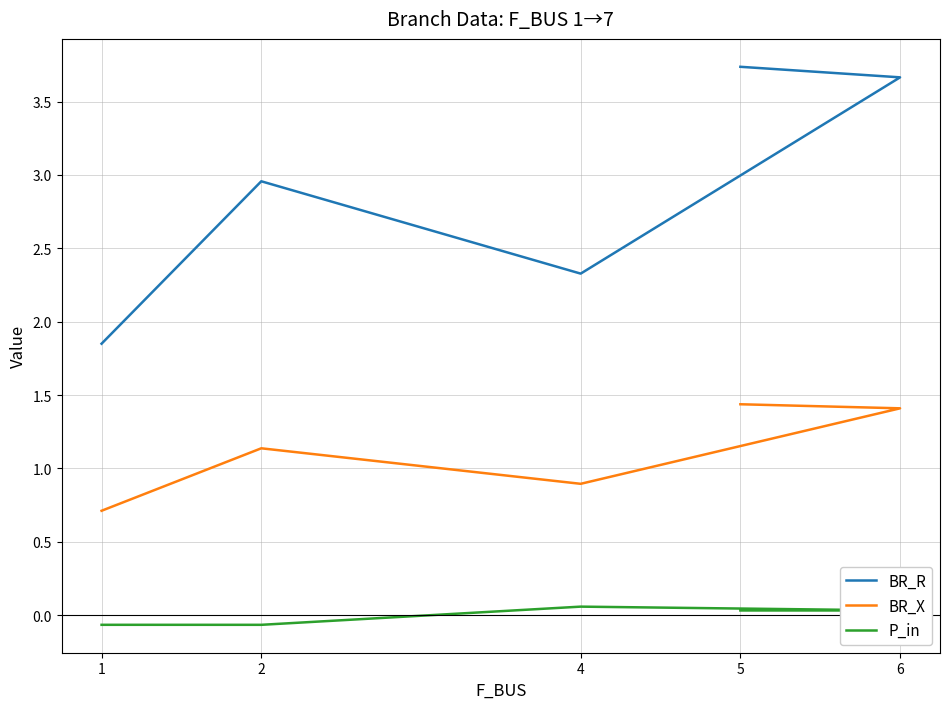

At which label does BR_R first exceed 2?

2